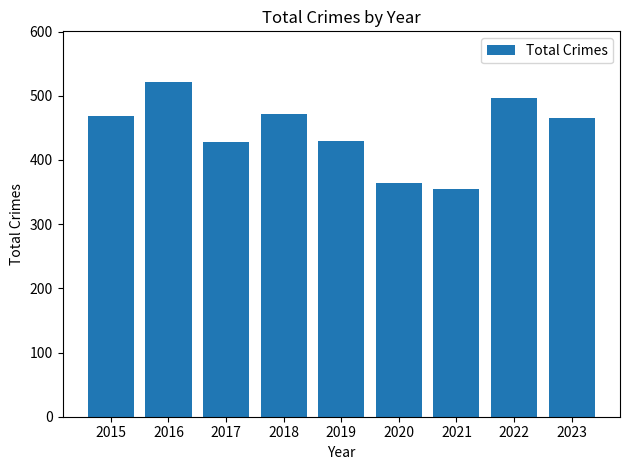

What is the value of the 7th bar from the left?

354